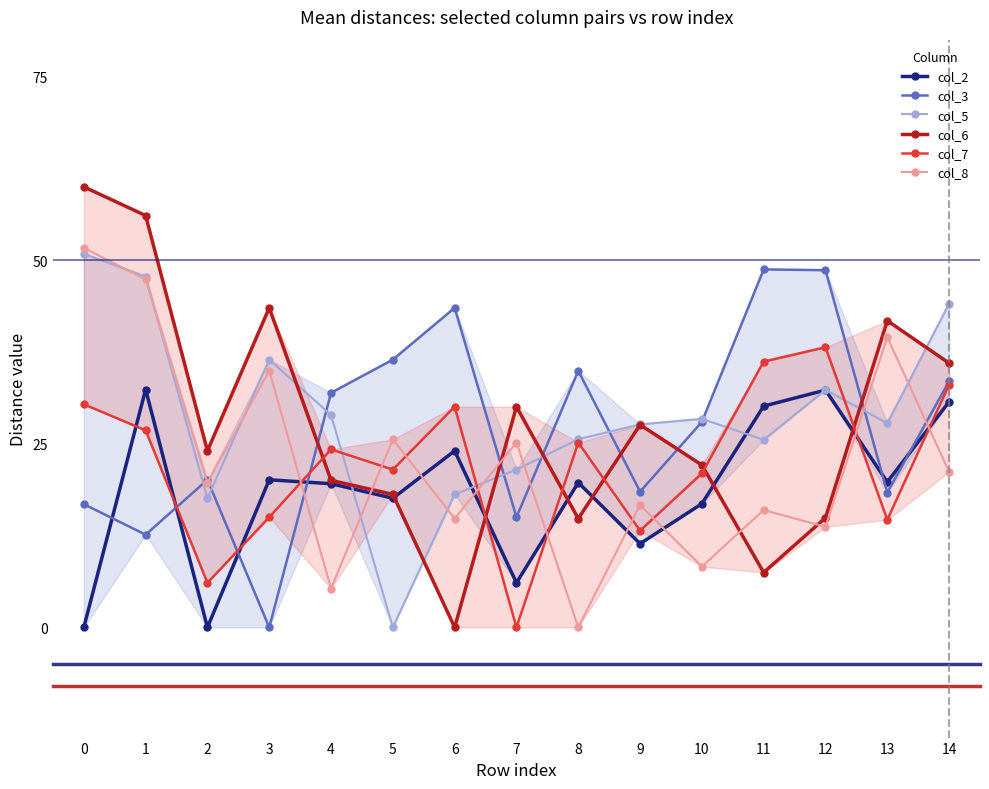

Read the col_6 value at 1.

56.1